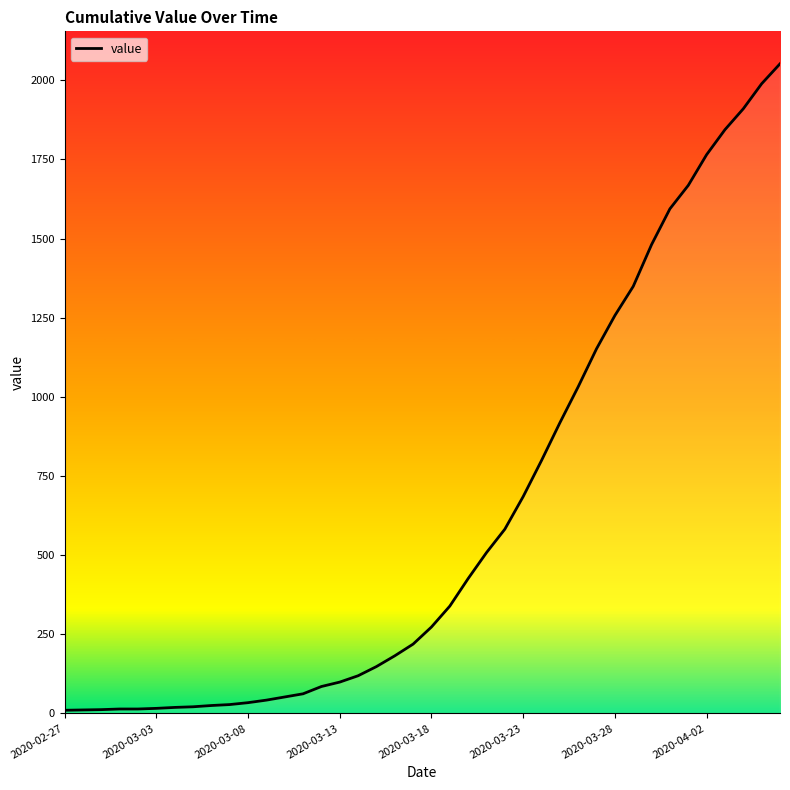

What is the maximum value shown in the chart?

2052